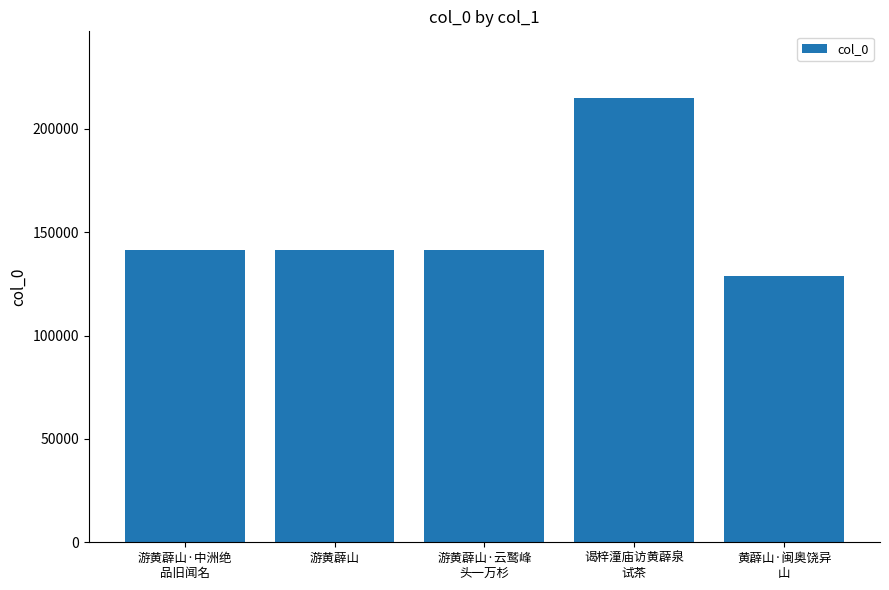

The value at 游黄薜山 is 141509. True or false?

True